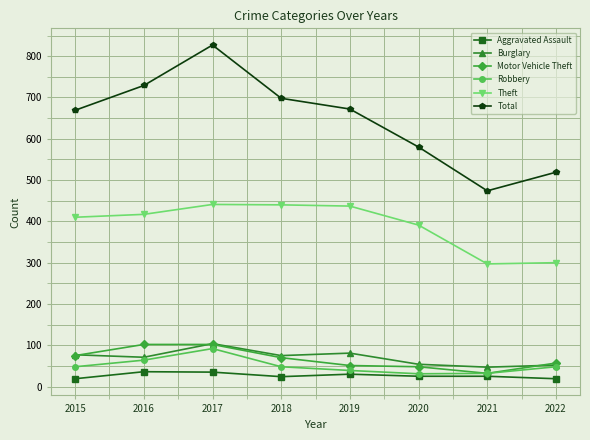

What is the maximum value shown in the chart?

827